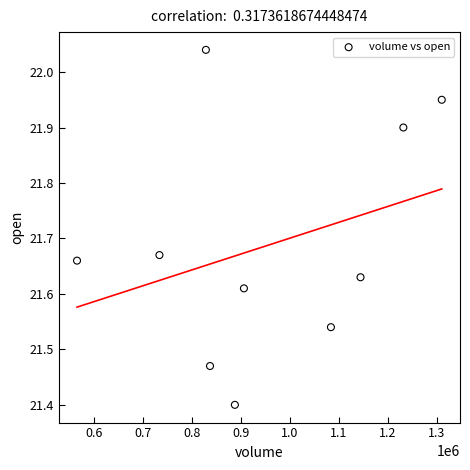

What is the range of Y values (max minus min)?

0.6